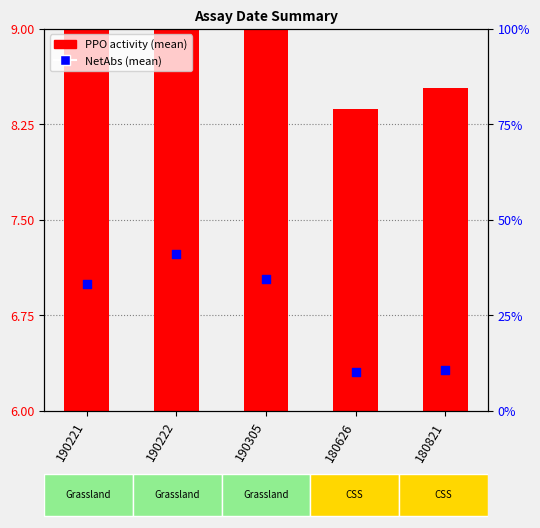

Which series reaches the maximum Y coordinate?

PPO activity (mean)